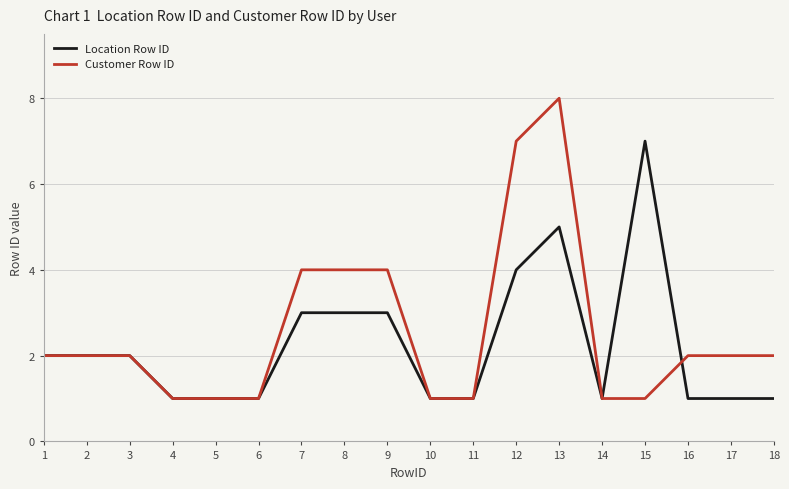

Does the chart have visible grid lines?

Yes